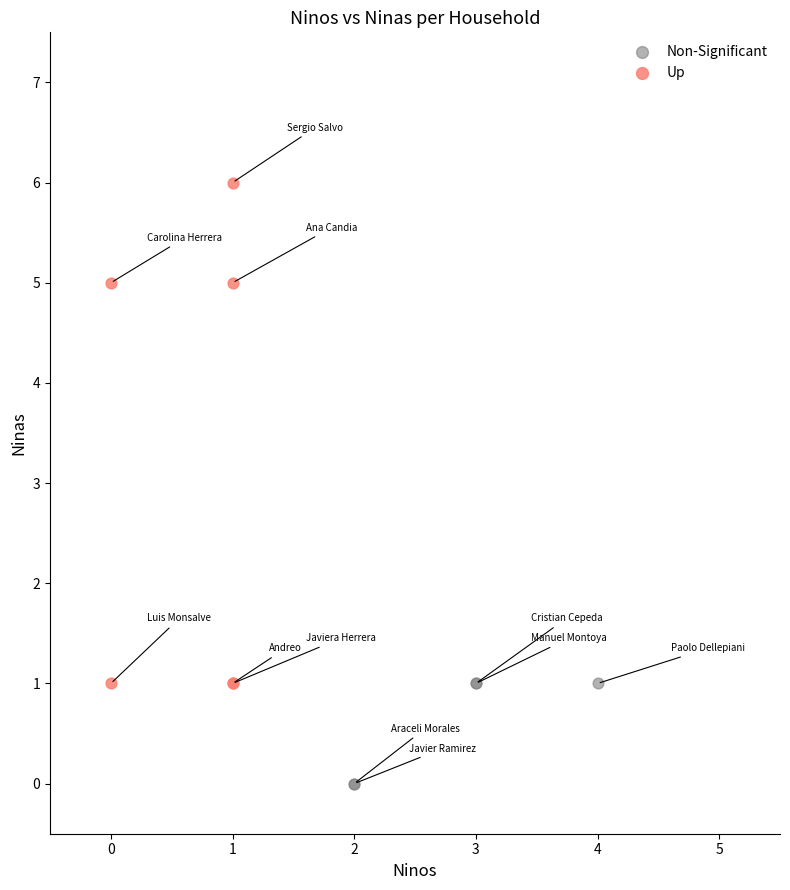

What are all the series names shown in the legend?

Non-Significant, Up